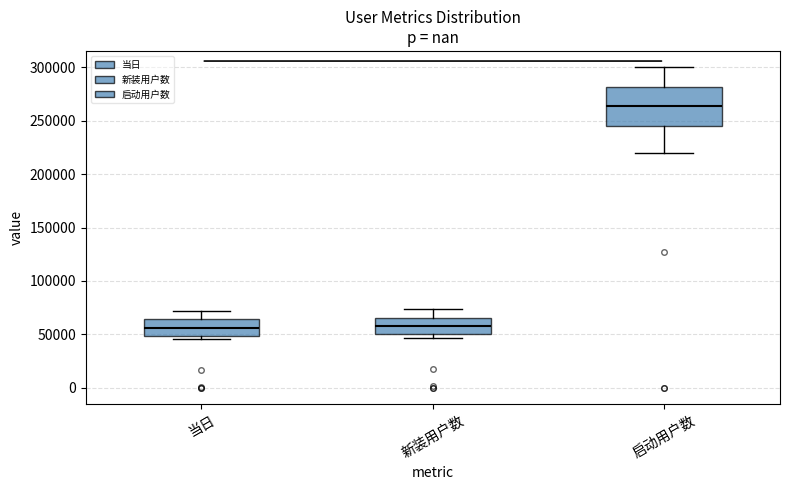

Reading left to right, read every box against the y-axis: the position of its median line, the range the box covers, and the ends of its whiskers. The values are not printed on the chart, so give them approximately, as read against the axis.

当日: median 55000, box 50000 to 65000, whiskers 45000 to 70000
新装用户数: median 60000, box 50000 to 65000, whiskers 45000 to 75000
启动用户数: median 265000, box 245000 to 280000, whiskers 220000 to 300000